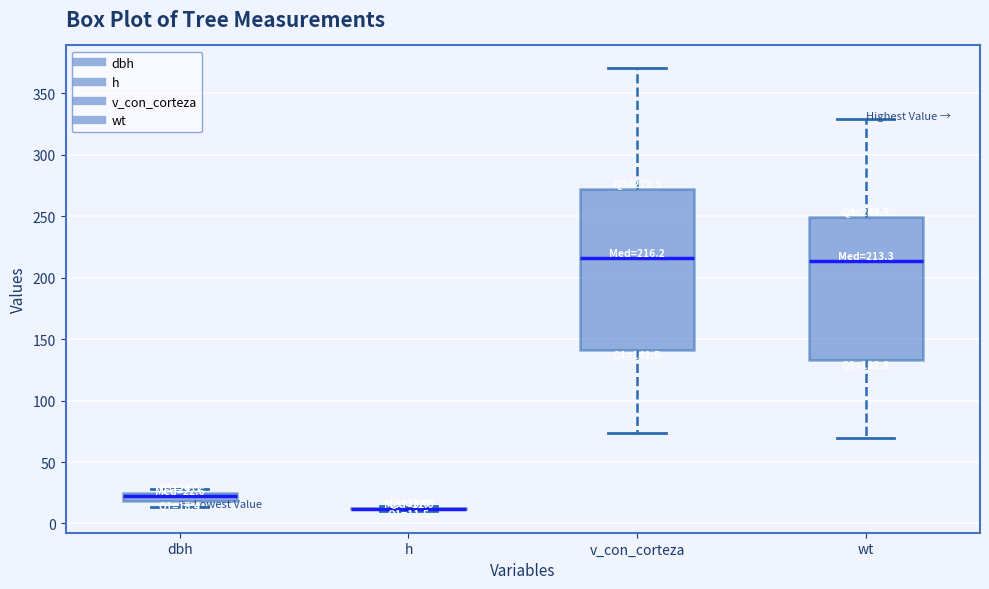

Which box is the tallest, from its lower edge to its upper edge?

v_con_corteza